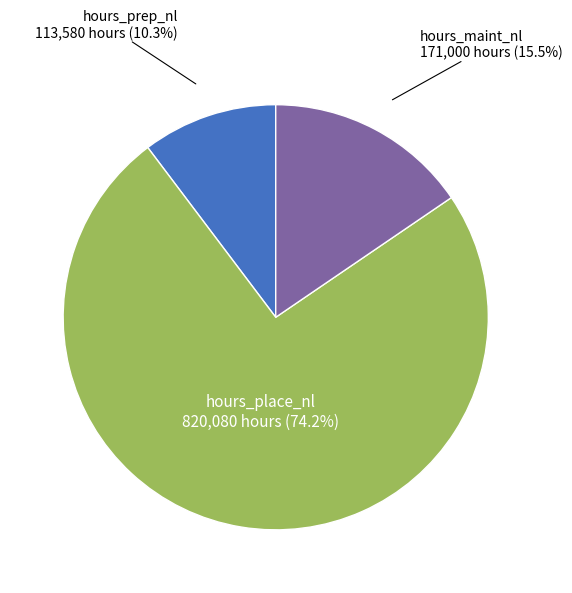

To the nearest percent, what is the average slice percentage?

33%